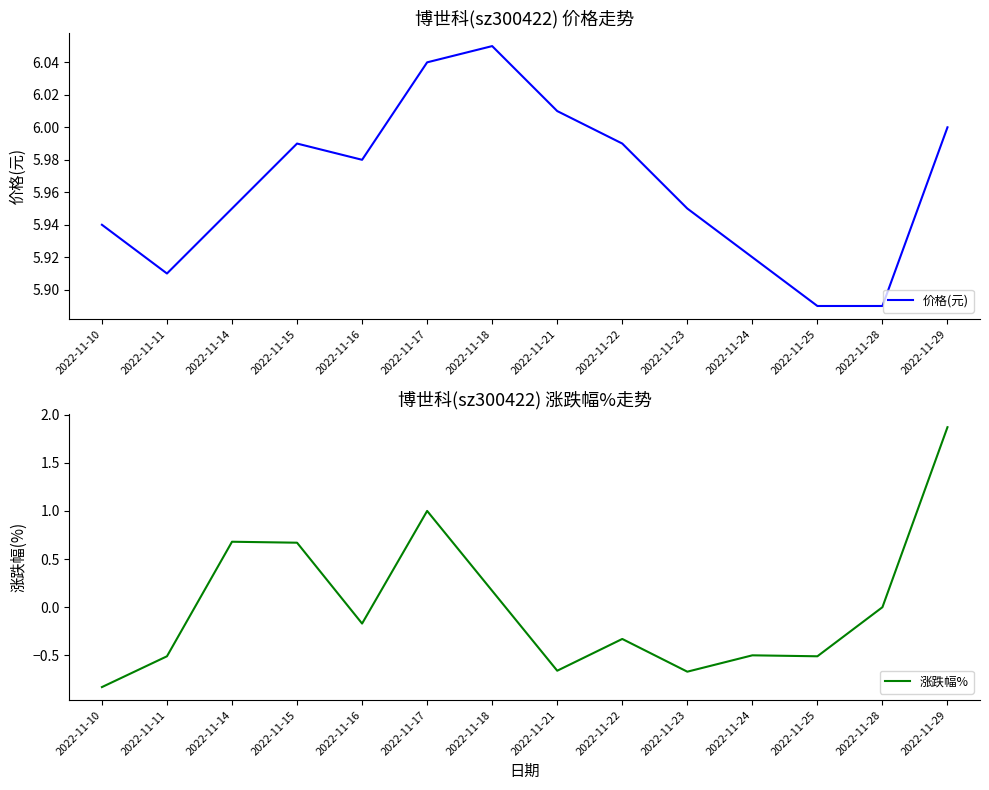

What are all the series names shown in the legend?

价格(元), 涨跌幅%